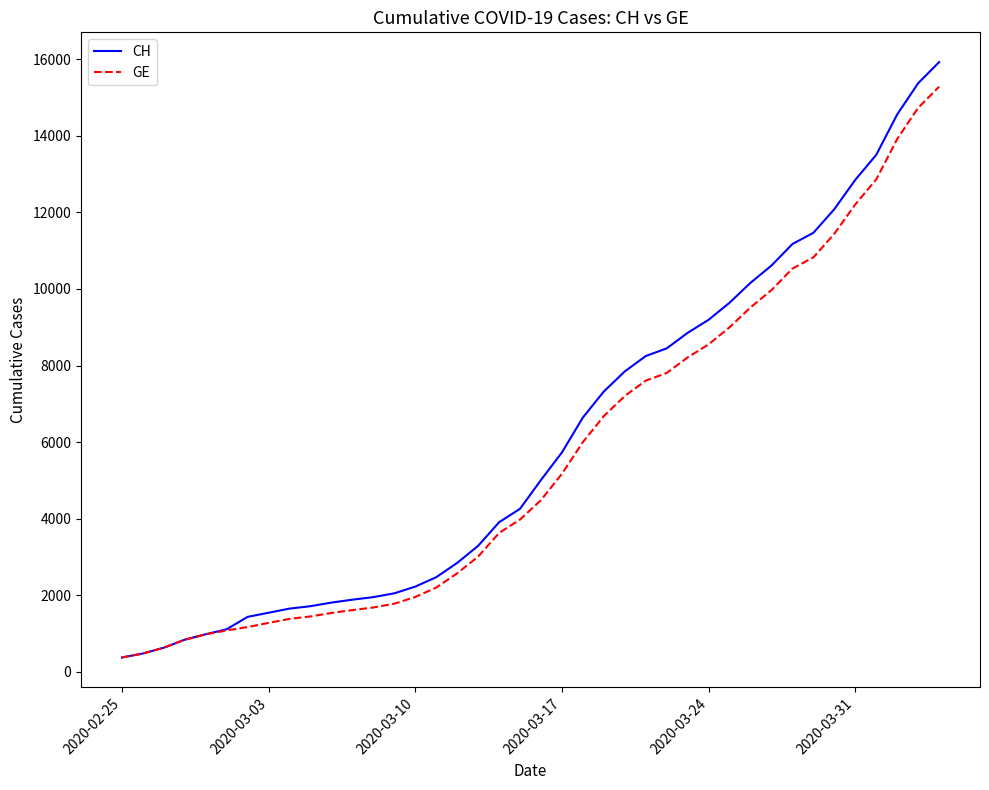

Does the chart display data point markers on the line(s)?

No